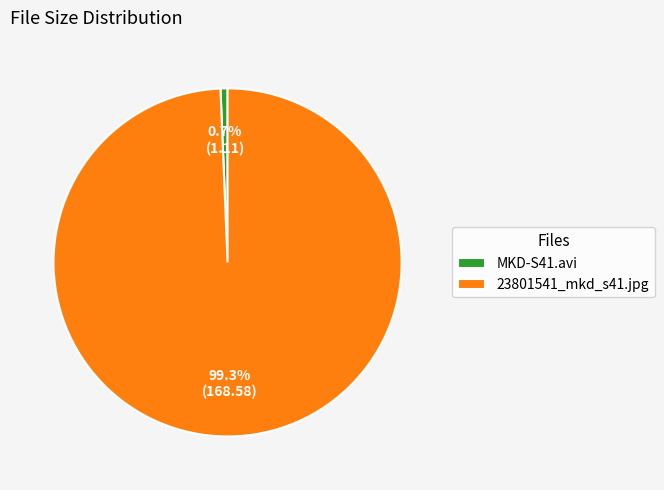

To the nearest percent, what is the difference between the largest and smallest slice percentages?

99%